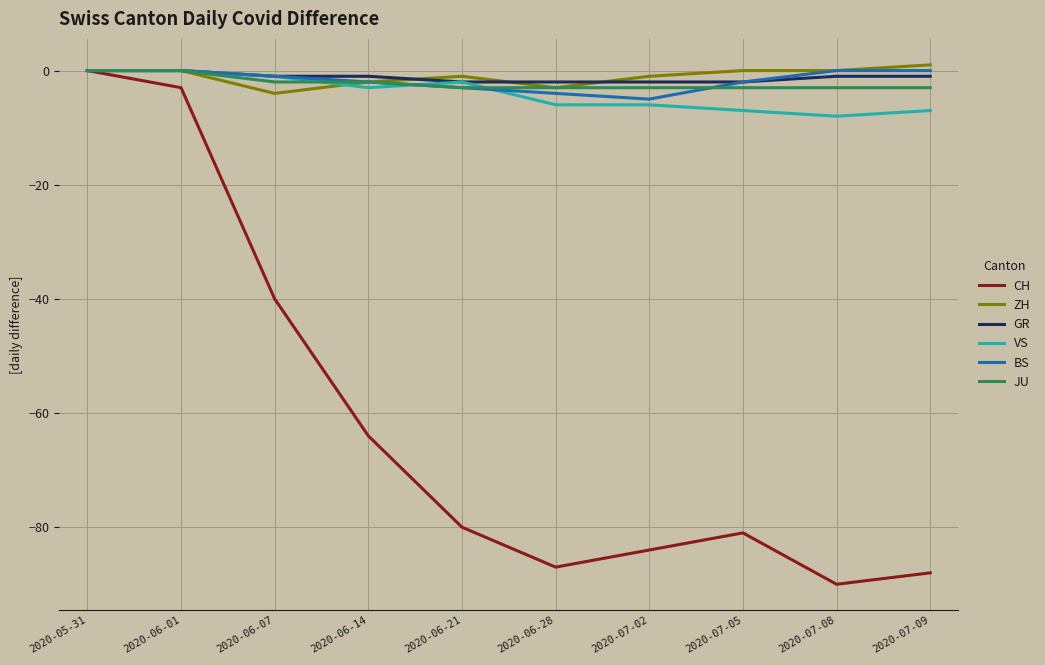

Reading left to right, list all the values displayed in this chart.

CH: 2020-05-31=0	2020-06-01=-3	2020-06-07=-40	2020-06-14=-64	2020-06-21=-80	2020-06-28=-87	2020-07-02=-84	2020-07-05=-81	2020-07-08=-90	2020-07-09=-88
ZH: 2020-05-31=0	2020-06-01=0	2020-06-07=-4	2020-06-14=-2	2020-06-21=-1	2020-06-28=-3	2020-07-02=-1	2020-07-05=0	2020-07-08=0	2020-07-09=1
GR: 2020-05-31=0	2020-06-01=0	2020-06-07=-1	2020-06-14=-1	2020-06-21=-2	2020-06-28=-2	2020-07-02=-2	2020-07-05=-2	2020-07-08=-1	2020-07-09=-1
VS: 2020-05-31=0	2020-06-01=0	2020-06-07=-1	2020-06-14=-3	2020-06-21=-2	2020-06-28=-6	2020-07-02=-6	2020-07-05=-7	2020-07-08=-8	2020-07-09=-7
BS: 2020-05-31=0	2020-06-01=0	2020-06-07=-1	2020-06-14=-2	2020-06-21=-3	2020-06-28=-4	2020-07-02=-5	2020-07-05=-2	2020-07-08=0	2020-07-09=0
JU: 2020-05-31=0	2020-06-01=0	2020-06-07=-2	2020-06-14=-2	2020-06-21=-3	2020-06-28=-3	2020-07-02=-3	2020-07-05=-3	2020-07-08=-3	2020-07-09=-3